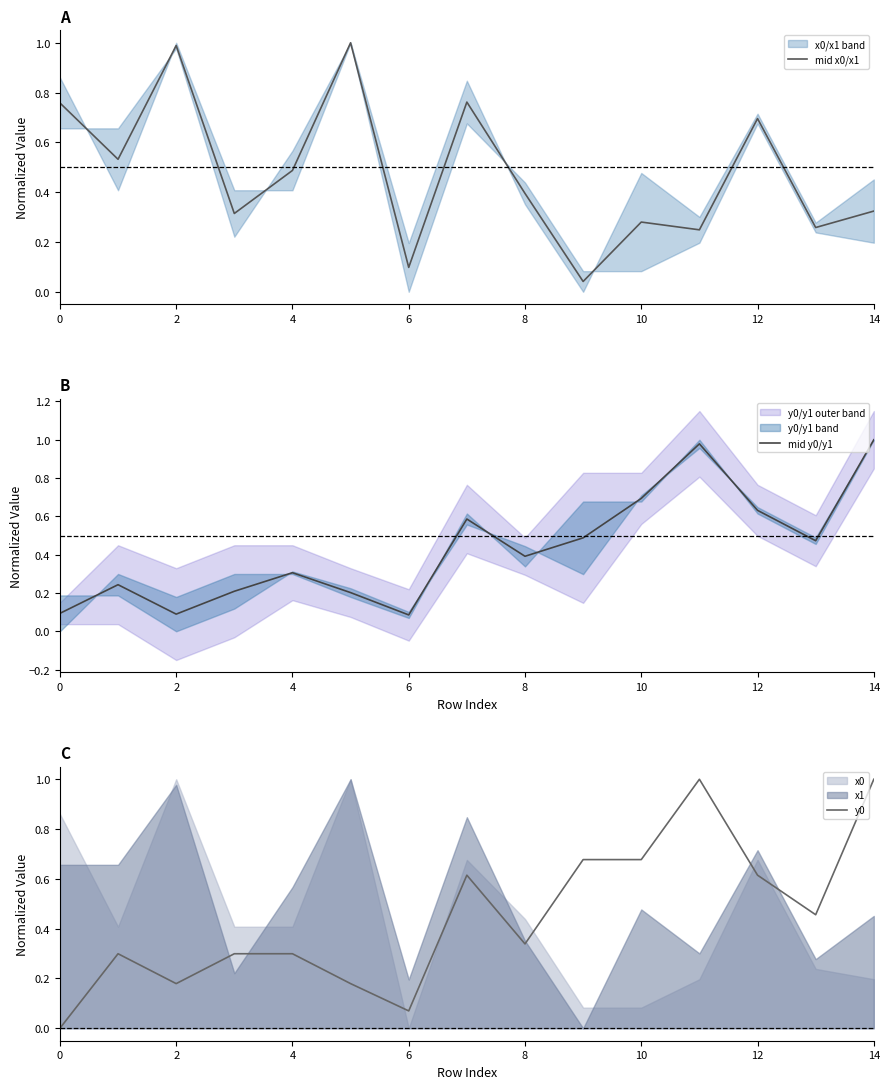

True or false: mid y0/y1 has a value of 0.2 at 9.

False